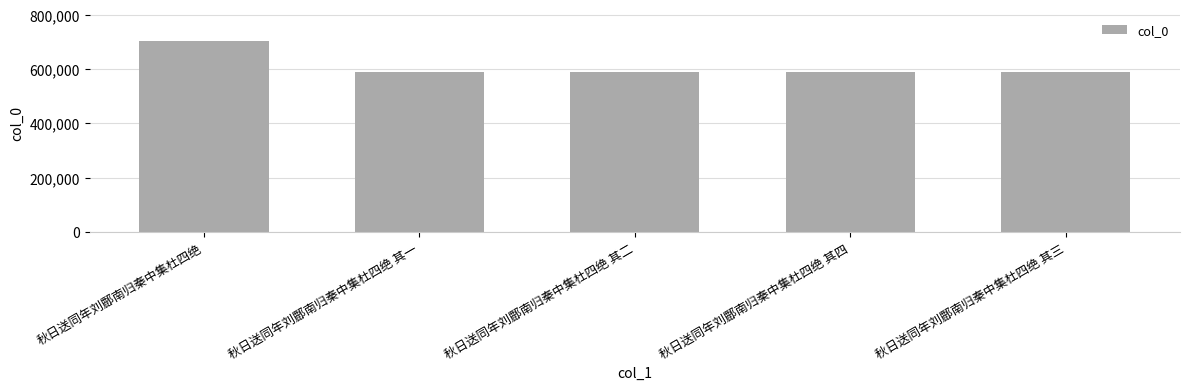

What is the sum of the values at 秋日送同年刘鄜南归秦中集杜四绝 其一 and 秋日送同年刘鄜南归秦中集杜四绝 其三?

1177696